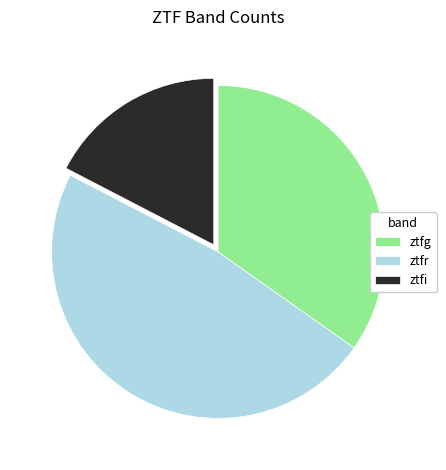

Which has a higher value, ztfg or ztfr?

ztfr